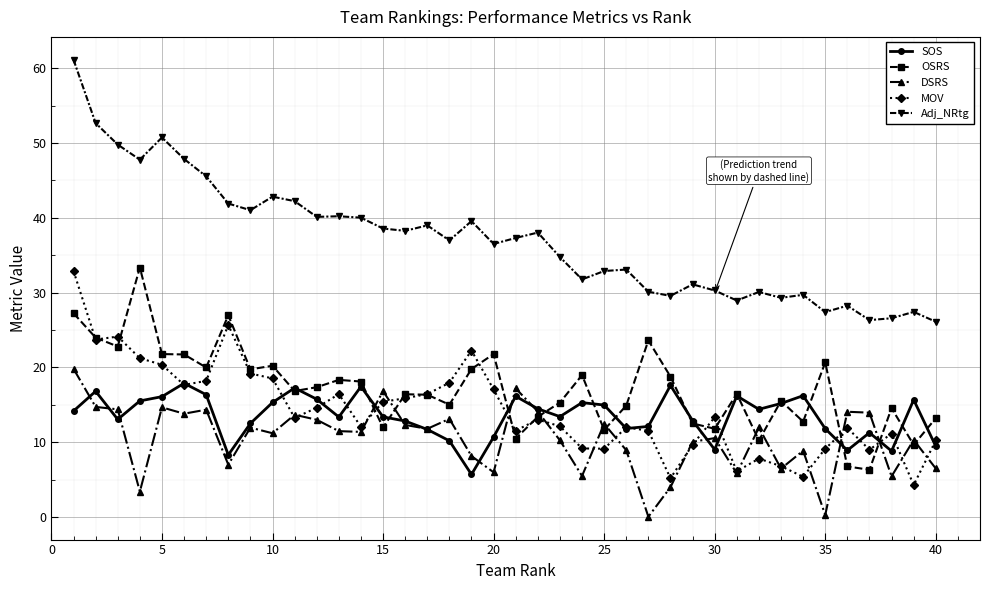

At how many categories does at least one series exceed 18?

40